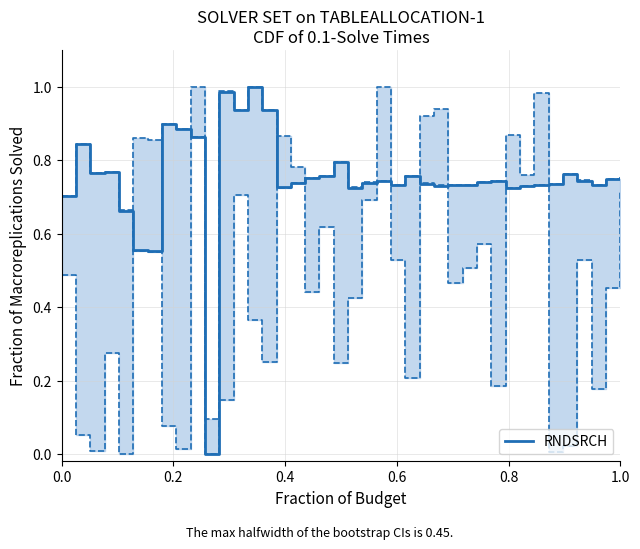

What is the difference between the maximum and minimum values?

1.0